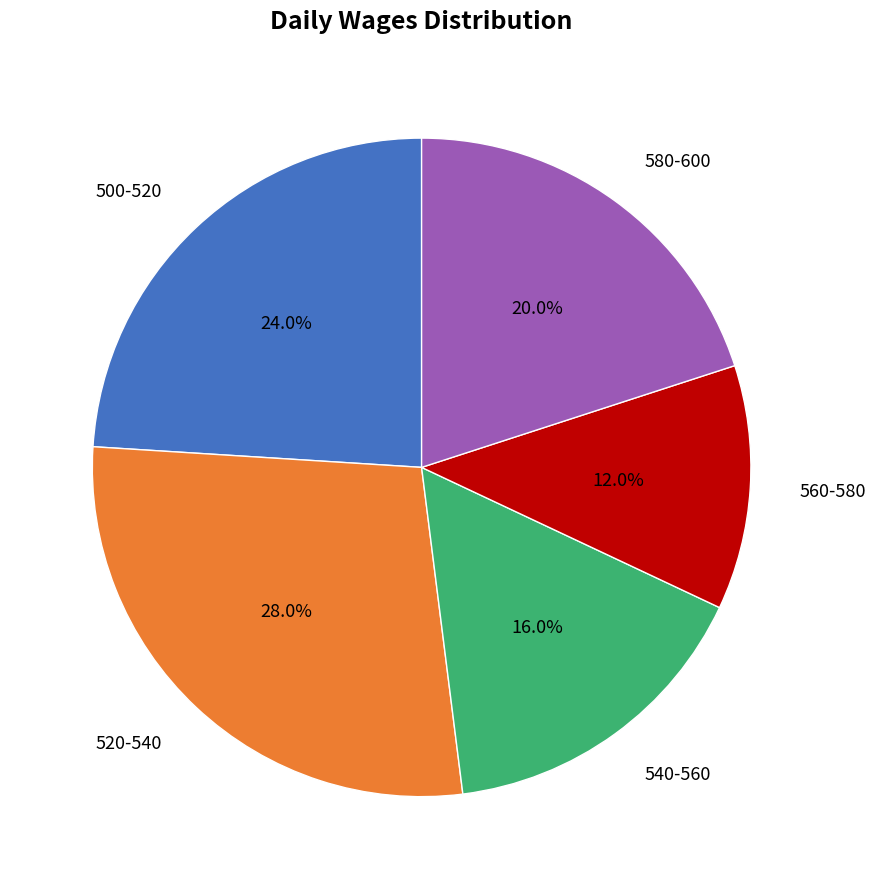

What is the largest slice in the pie chart?

520-540